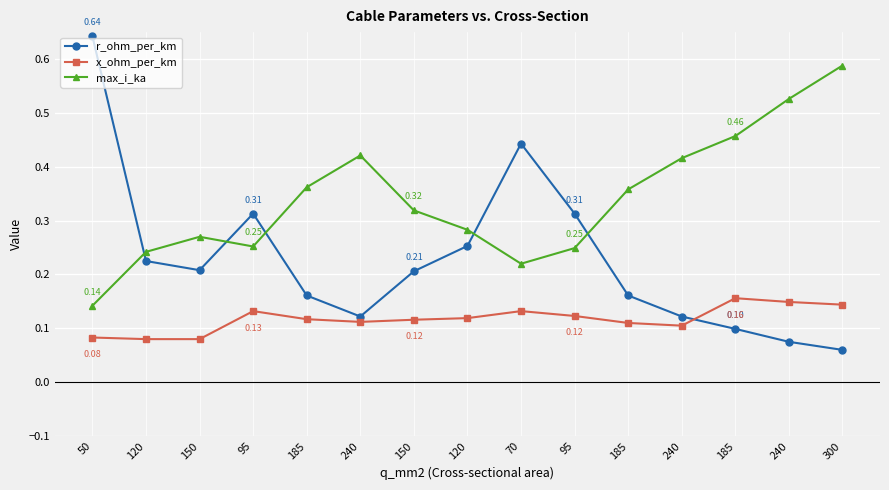

What is the difference between the highest and lowest values at 240?

0.3